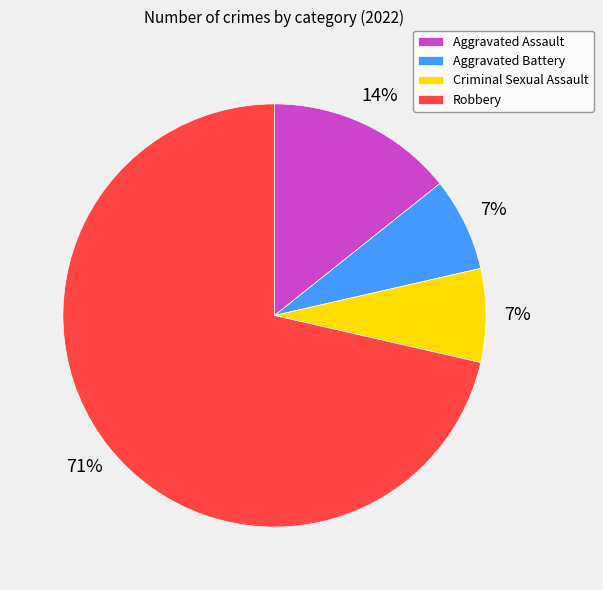

Which category accounts for the majority?

Robbery